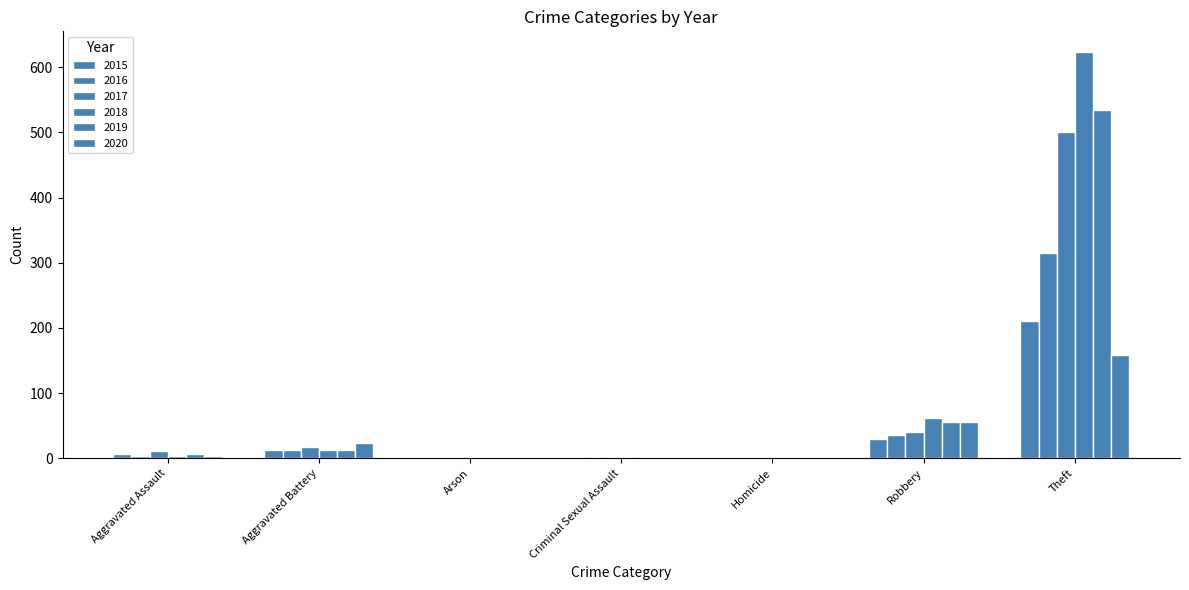

What is the label of the 4th bar from the right?

Criminal Sexual Assault